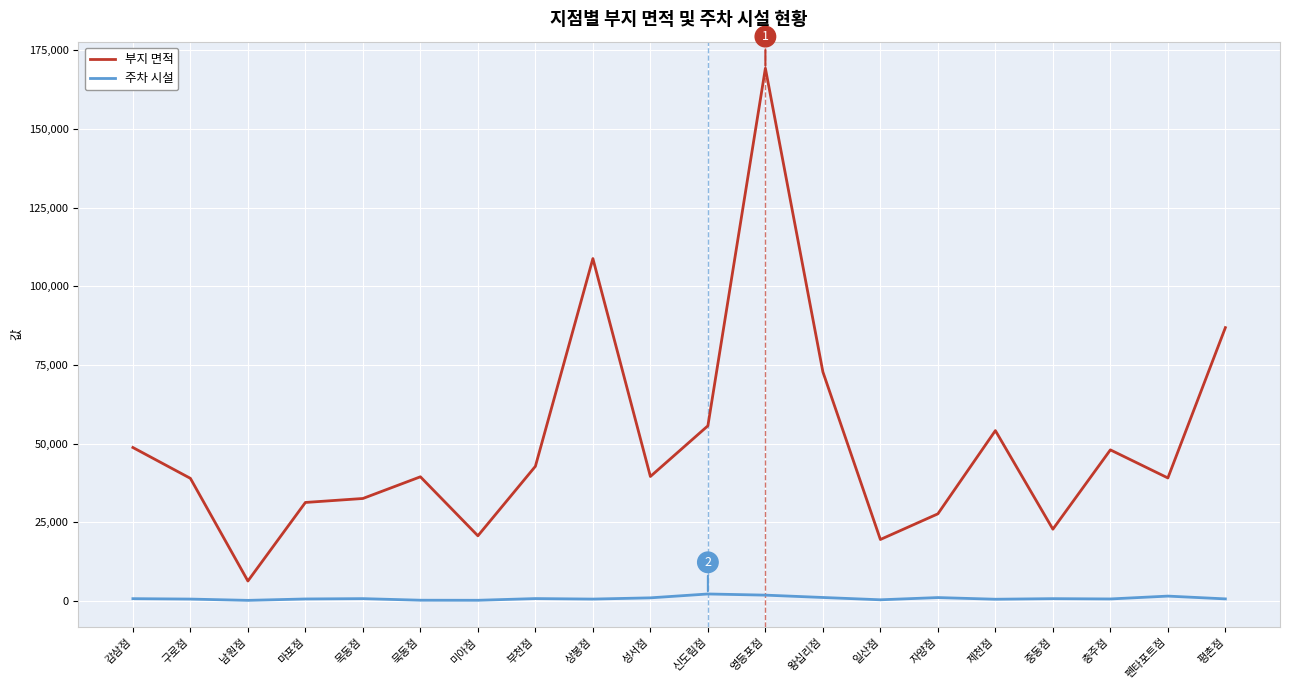

At which category is the sum across all series the highest?

영등포점